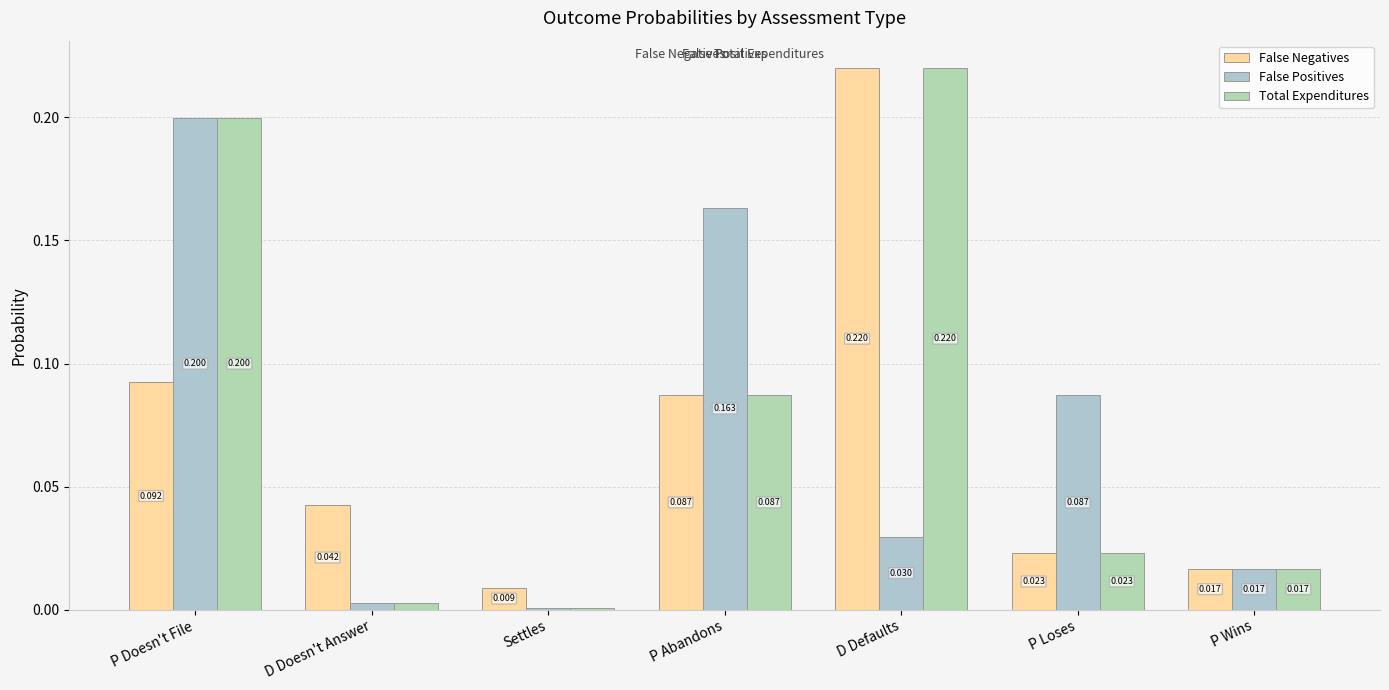

Which category has the highest value across all series?

D Defaults